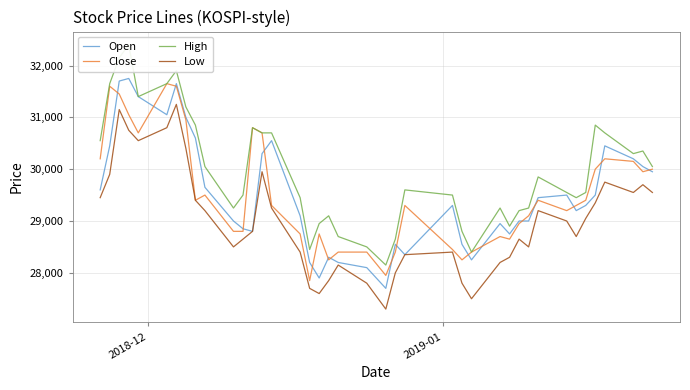

What is the lowest value of the Close series?

27850